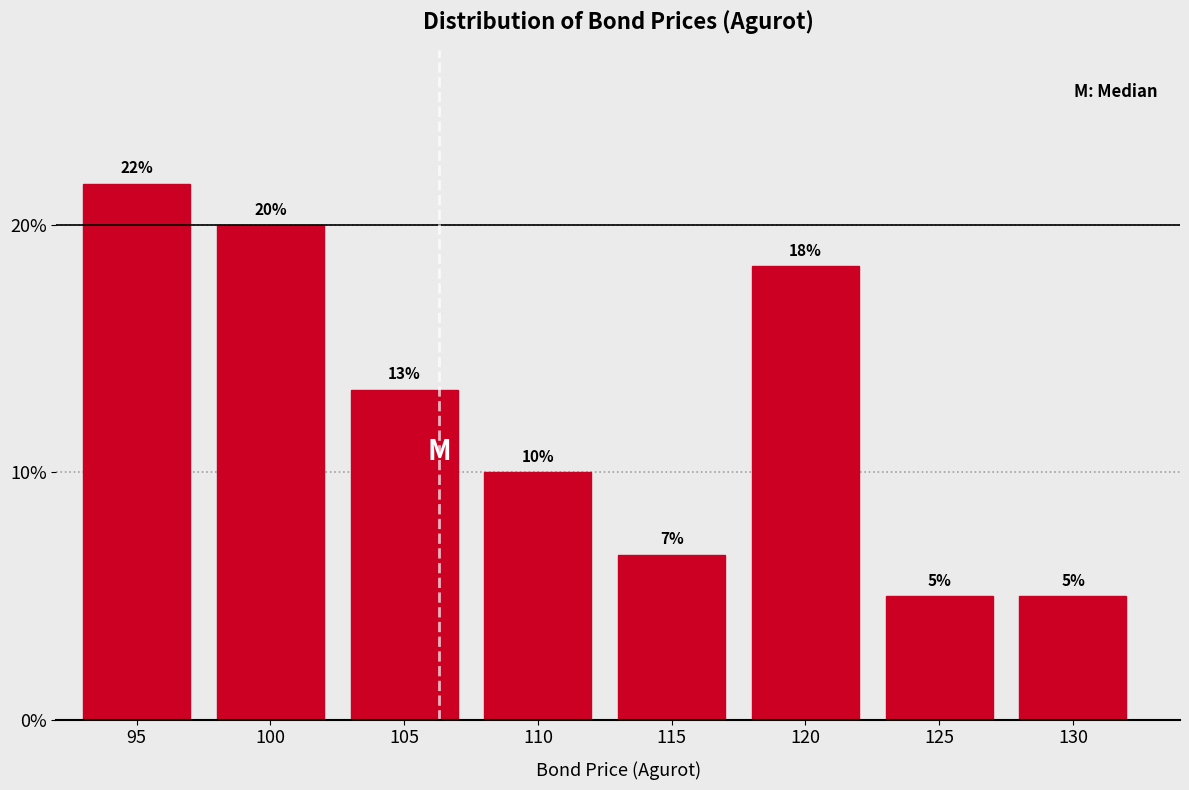

At which label is the value closest to 13?

105